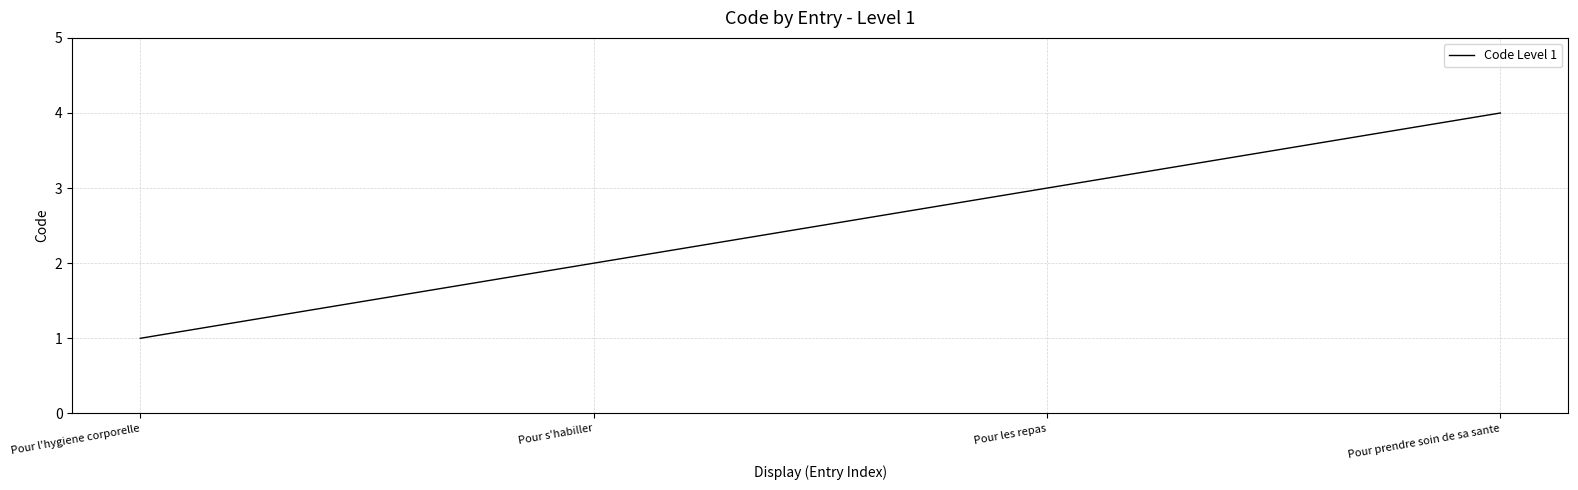

What position from the right is Pour prendre soin de sa sante?

1